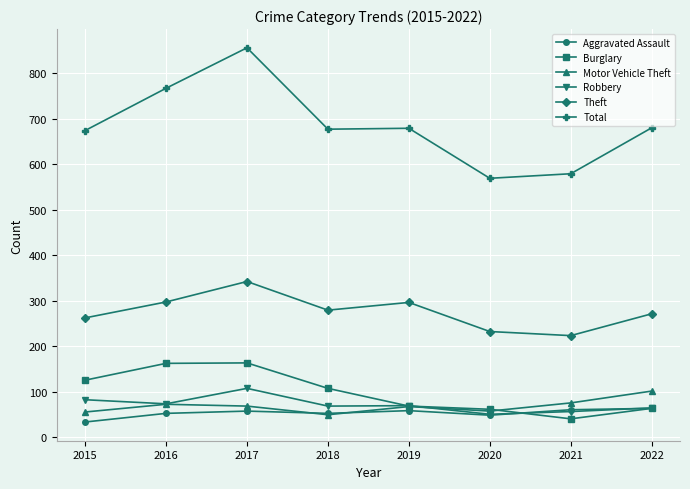

Is this an area chart (filled region under the line)?

No